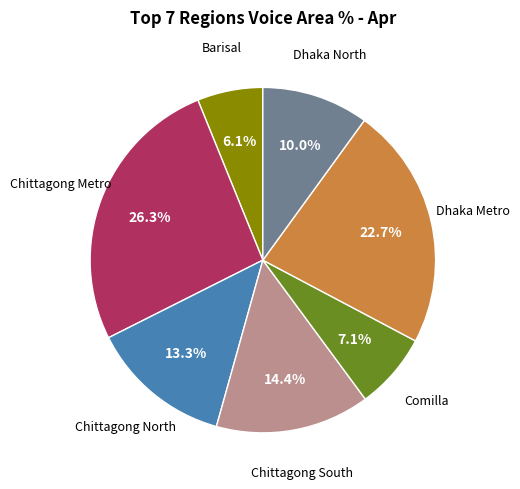

Does any single category account for the majority?

No